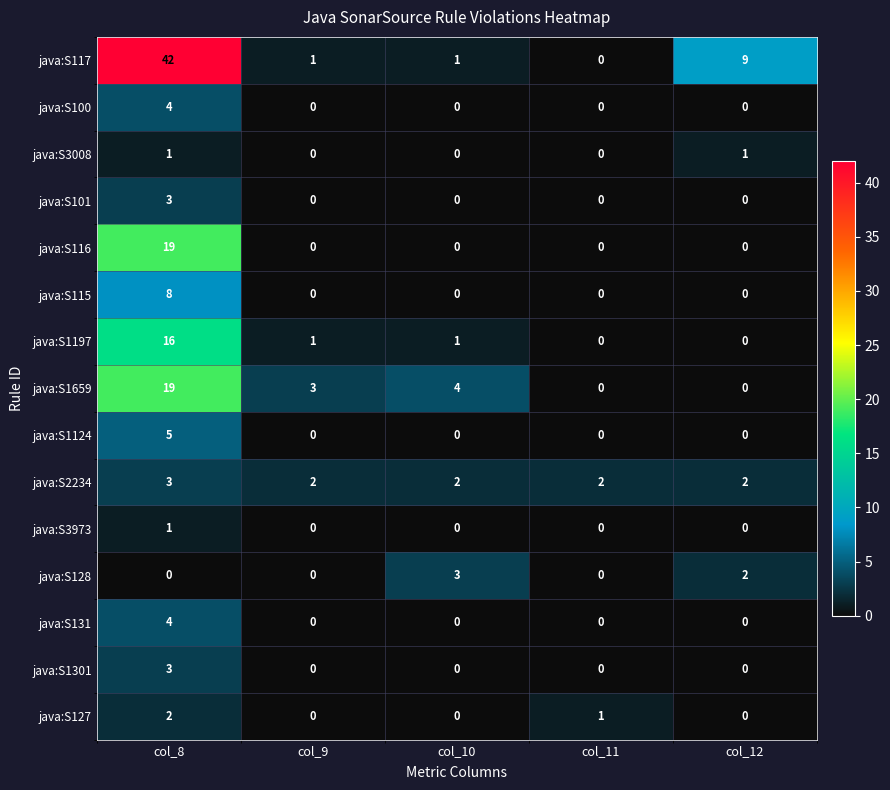

At which category does the chart reach its peak across all series?

col_8